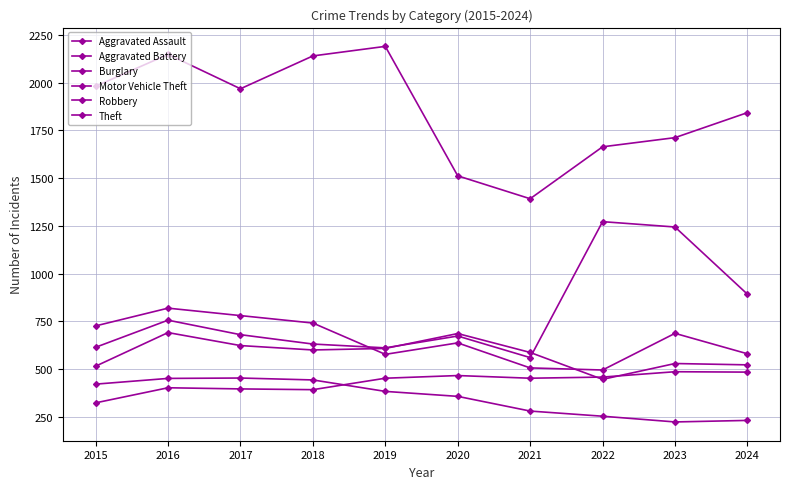

Count the number of data series in this chart.

6